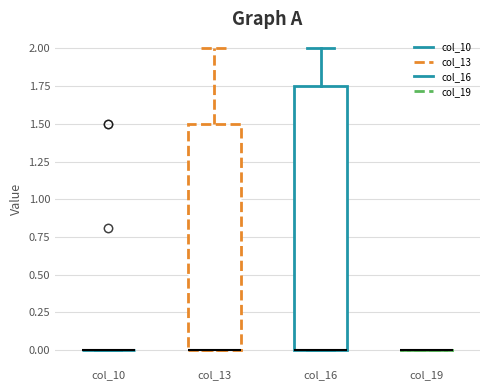

Where is the lower edge of the box for col_16 on the y-axis? The values are not printed on the chart, so give them approximately, as read against the axis.

0.00